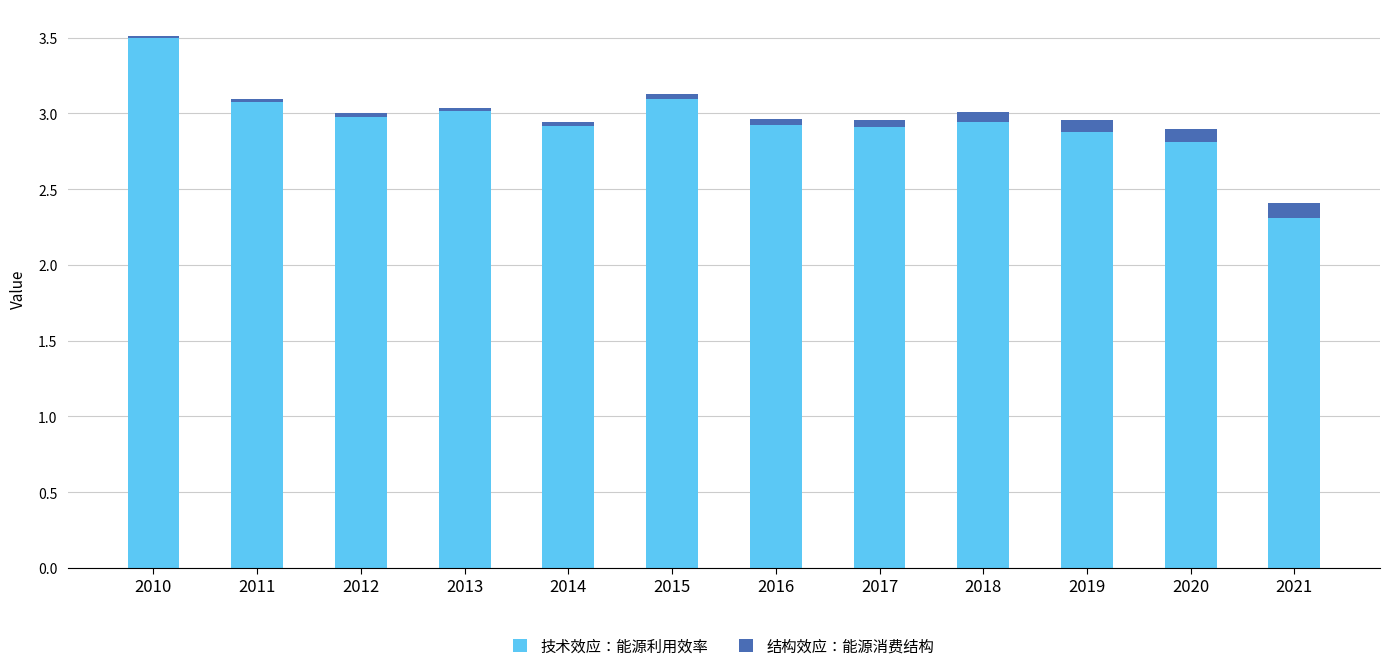

True or false: 技术效应：能源利用效率 has a value of 3.5 at 2010.

True